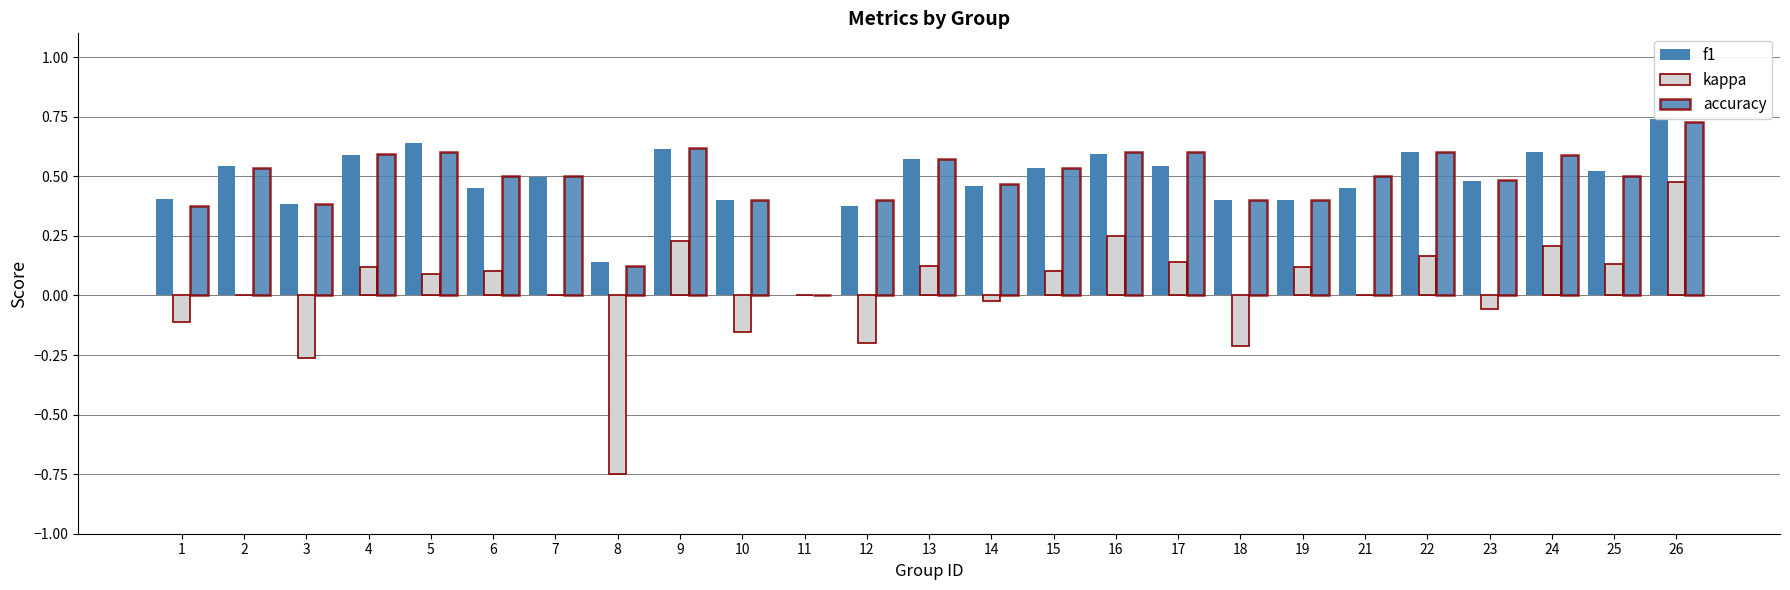

What is the value of the accuracy bar at the 13th from the left?

0.6